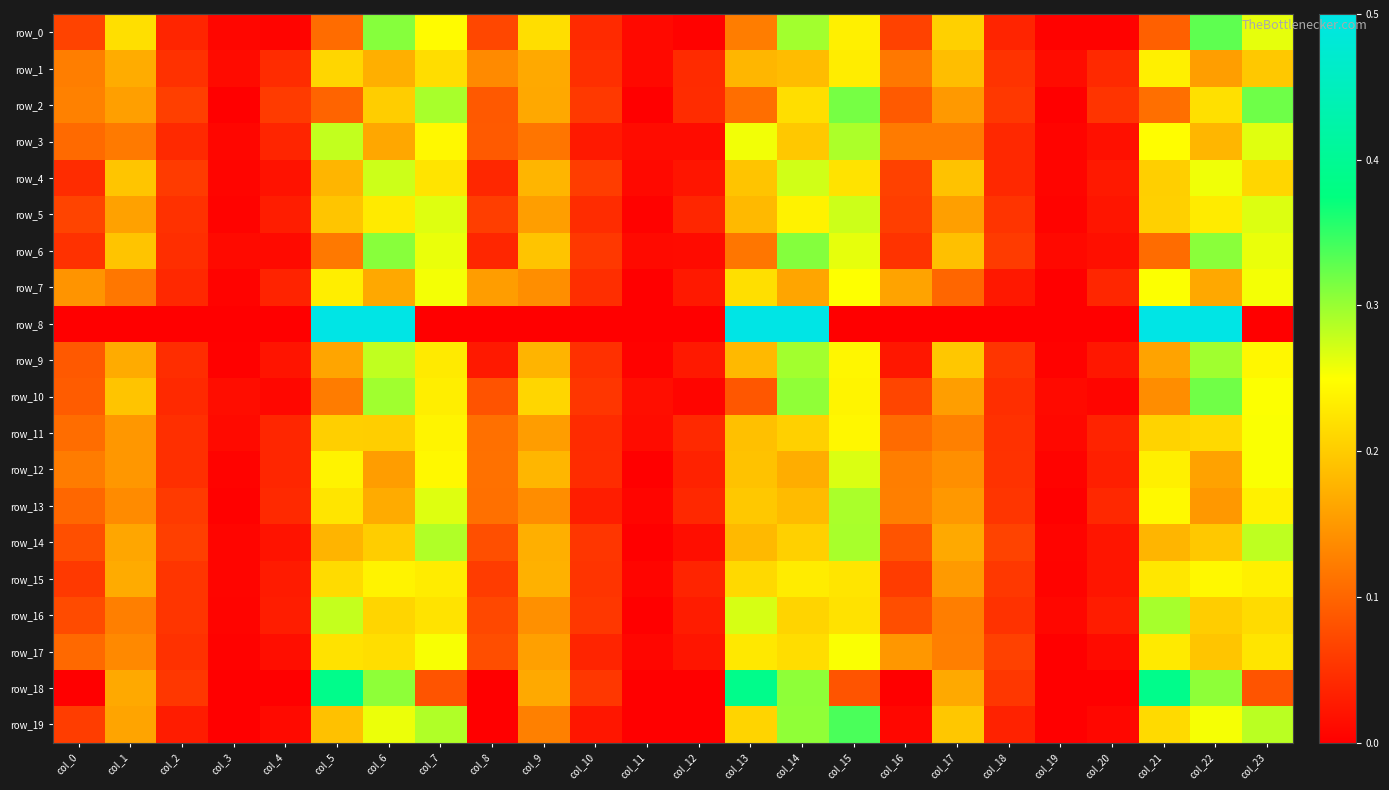

Reading left to right, list all the values displayed in this chart.

row_0: 0.1	0.2	0.0	0.0	0.0	0.1	0.3	0.2	0.1	0.2	0.0	0.0	0.0	0.1	0.3	0.2	0.1	0.2	0.0	0.0	0.0	0.1	0.3	0.3
row_1: 0.1	0.2	0.0	0.0	0.0	0.2	0.2	0.2	0.1	0.2	0.0	0.0	0.0	0.2	0.2	0.2	0.1	0.2	0.1	0.0	0.0	0.2	0.2	0.2
row_2: 0.1	0.2	0.1	0.0	0.1	0.1	0.2	0.3	0.1	0.2	0.1	0.0	0.0	0.1	0.2	0.3	0.1	0.2	0.1	0.0	0.1	0.1	0.2	0.3
row_3: 0.1	0.1	0.0	0.0	0.0	0.3	0.2	0.2	0.1	0.1	0.0	0.0	0.0	0.3	0.2	0.3	0.1	0.1	0.0	0.0	0.0	0.2	0.2	0.3
row_4: 0.0	0.2	0.1	0.0	0.0	0.2	0.3	0.2	0.0	0.2	0.1	0.0	0.0	0.2	0.3	0.2	0.1	0.2	0.0	0.0	0.0	0.2	0.3	0.2
row_5: 0.1	0.2	0.0	0.0	0.0	0.2	0.2	0.3	0.1	0.2	0.0	0.0	0.0	0.2	0.2	0.3	0.1	0.2	0.1	0.0	0.0	0.2	0.2	0.3
row_6: 0.0	0.2	0.0	0.0	0.0	0.1	0.3	0.3	0.0	0.2	0.1	0.0	0.0	0.1	0.3	0.3	0.1	0.2	0.1	0.0	0.0	0.1	0.3	0.3
row_7: 0.1	0.1	0.0	0.0	0.0	0.2	0.2	0.3	0.2	0.1	0.0	0.0	0.0	0.2	0.2	0.3	0.2	0.1	0.0	0.0	0.0	0.3	0.2	0.3
row_8: 0.0	0.0	0.0	0.0	0.0	0.5	0.5	0.0	0.0	0.0	0.0	0.0	0.0	0.5	0.5	0.0	0.0	0.0	0.0	0.0	0.0	0.5	0.5	0.0
row_9: 0.1	0.2	0.0	0.0	0.0	0.2	0.3	0.2	0.0	0.2	0.0	0.0	0.0	0.2	0.3	0.2	0.0	0.2	0.1	0.0	0.0	0.2	0.3	0.2
row_10: 0.1	0.2	0.0	0.0	0.0	0.1	0.3	0.2	0.1	0.2	0.1	0.0	0.0	0.1	0.3	0.2	0.1	0.2	0.0	0.0	0.0	0.1	0.3	0.3
row_11: 0.1	0.1	0.0	0.0	0.0	0.2	0.2	0.2	0.1	0.2	0.0	0.0	0.0	0.2	0.2	0.2	0.1	0.1	0.0	0.0	0.0	0.2	0.2	0.3
row_12: 0.1	0.1	0.0	0.0	0.0	0.2	0.2	0.2	0.1	0.2	0.0	0.0	0.0	0.2	0.2	0.3	0.1	0.1	0.1	0.0	0.0	0.2	0.2	0.3
row_13: 0.1	0.1	0.1	0.0	0.0	0.2	0.2	0.3	0.1	0.1	0.0	0.0	0.0	0.2	0.2	0.3	0.1	0.1	0.1	0.0	0.0	0.2	0.1	0.2
row_14: 0.1	0.2	0.1	0.0	0.0	0.2	0.2	0.3	0.1	0.2	0.1	0.0	0.0	0.2	0.2	0.3	0.1	0.2	0.1	0.0	0.0	0.2	0.2	0.3
row_15: 0.1	0.2	0.1	0.0	0.0	0.2	0.2	0.2	0.1	0.2	0.1	0.0	0.0	0.2	0.2	0.2	0.1	0.2	0.1	0.0	0.0	0.2	0.2	0.2
row_16: 0.1	0.1	0.1	0.0	0.0	0.3	0.2	0.2	0.1	0.1	0.1	0.0	0.0	0.3	0.2	0.2	0.1	0.1	0.1	0.0	0.0	0.3	0.2	0.2
row_17: 0.1	0.1	0.0	0.0	0.0	0.2	0.2	0.3	0.1	0.2	0.0	0.0	0.0	0.2	0.2	0.3	0.1	0.1	0.1	0.0	0.0	0.2	0.2	0.2
row_18: 0.0	0.2	0.1	0.0	0.0	0.4	0.3	0.1	0.0	0.2	0.1	0.0	0.0	0.4	0.3	0.1	0.0	0.2	0.1	0.0	0.0	0.4	0.3	0.1
row_19: 0.1	0.2	0.0	0.0	0.0	0.2	0.3	0.3	0.0	0.1	0.0	0.0	0.0	0.2	0.3	0.3	0.0	0.2	0.0	0.0	0.0	0.2	0.3	0.3